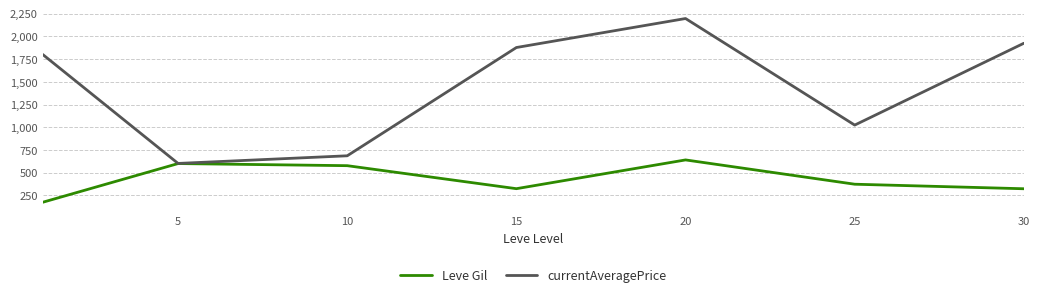

How many distinct data groups are displayed?

2